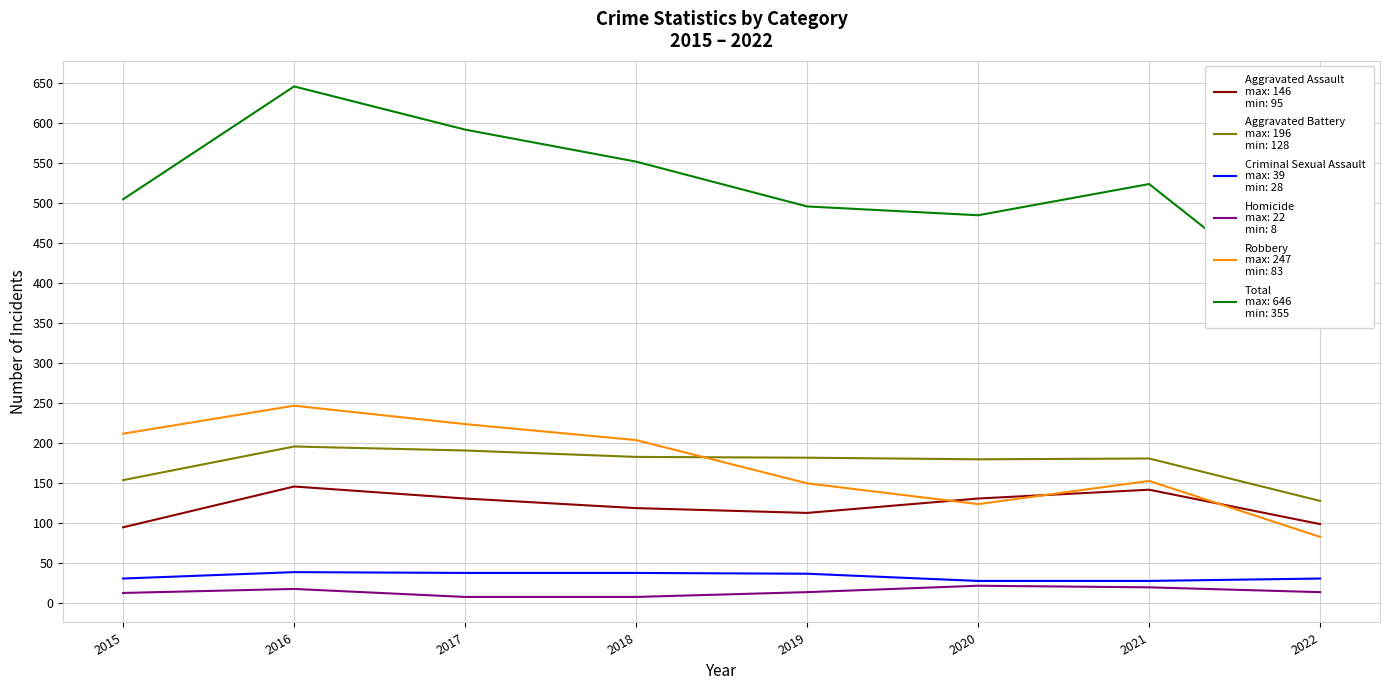

Count the number of categories in the chart.

8